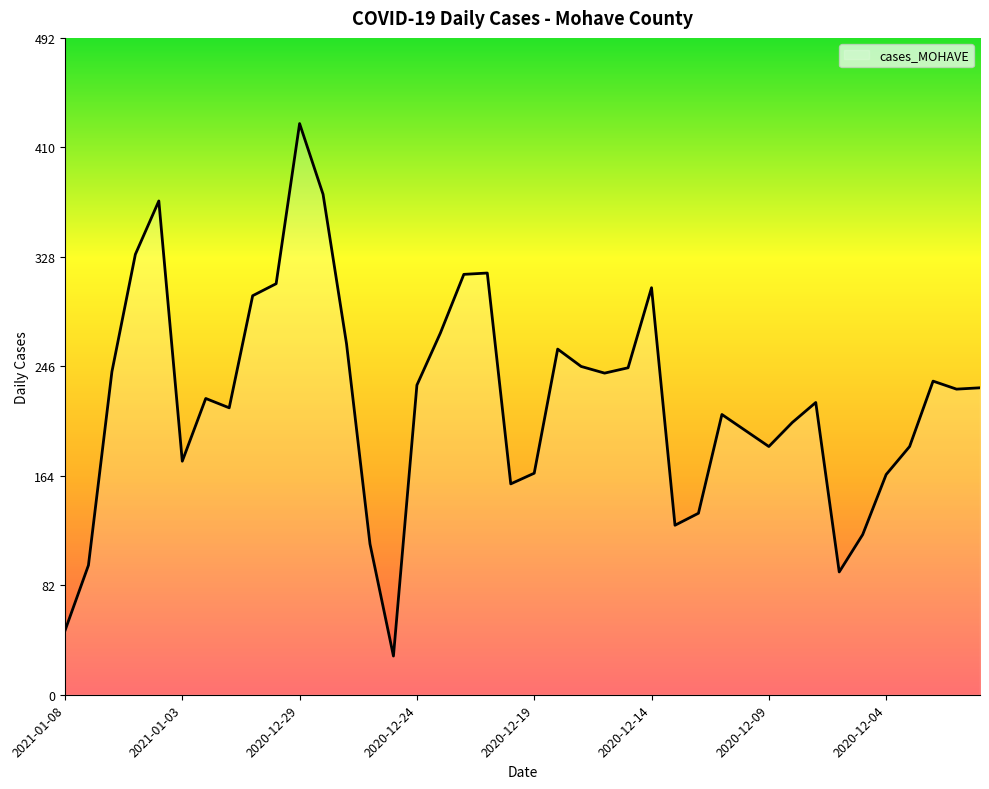

What is the maximum value shown in the chart?

428